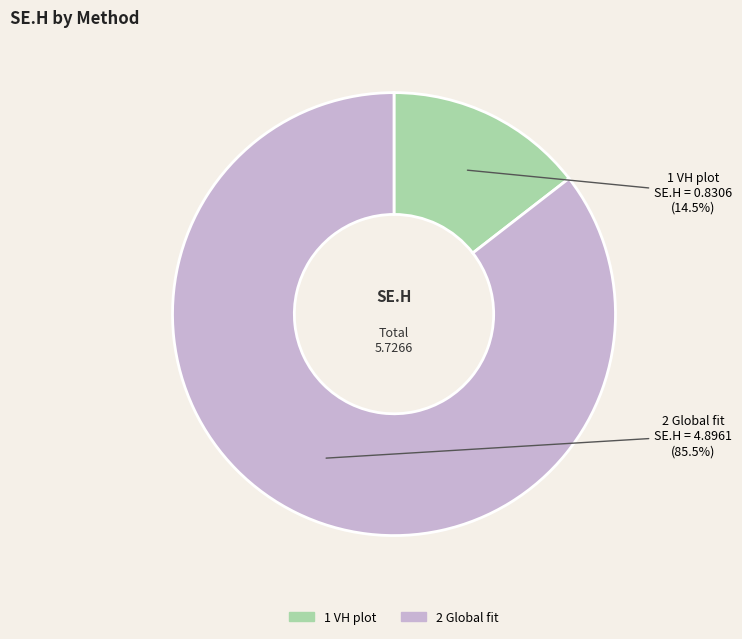

Count the number of slices in the pie.

2